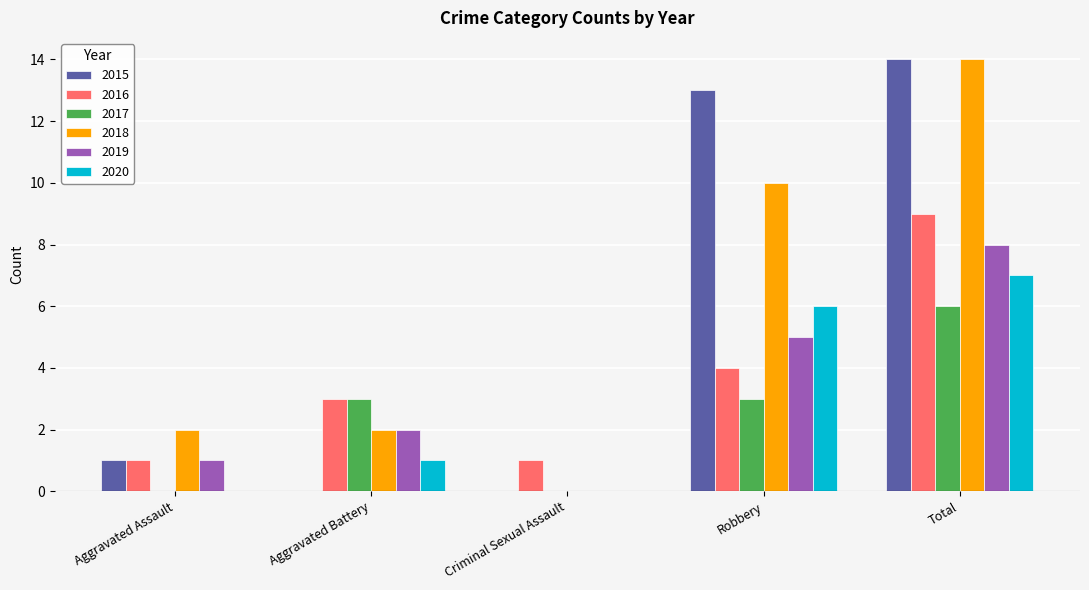

What is the total value across all series at Aggravated Battery?

11